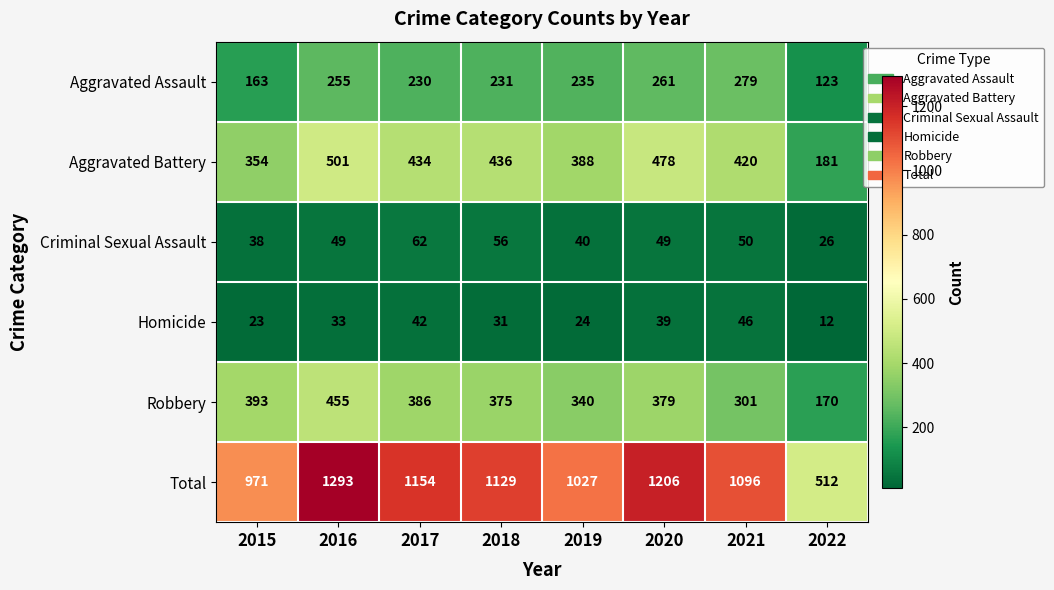

The Homicide series shows 18 at 2020. True or false?

False